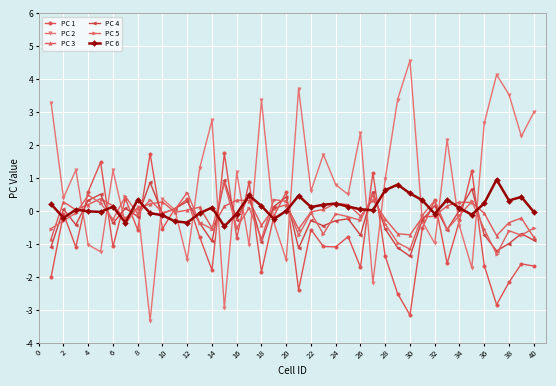

What is the minimum value for PC 2?

-3.3